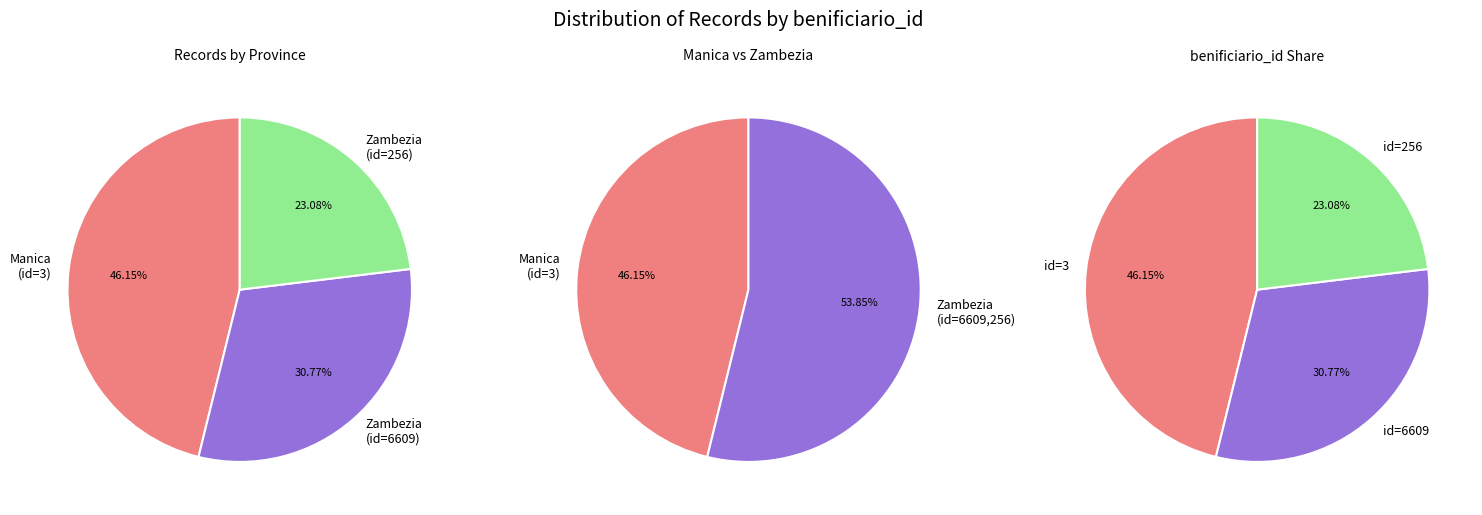

Which category has the biggest portion of the pie?

3